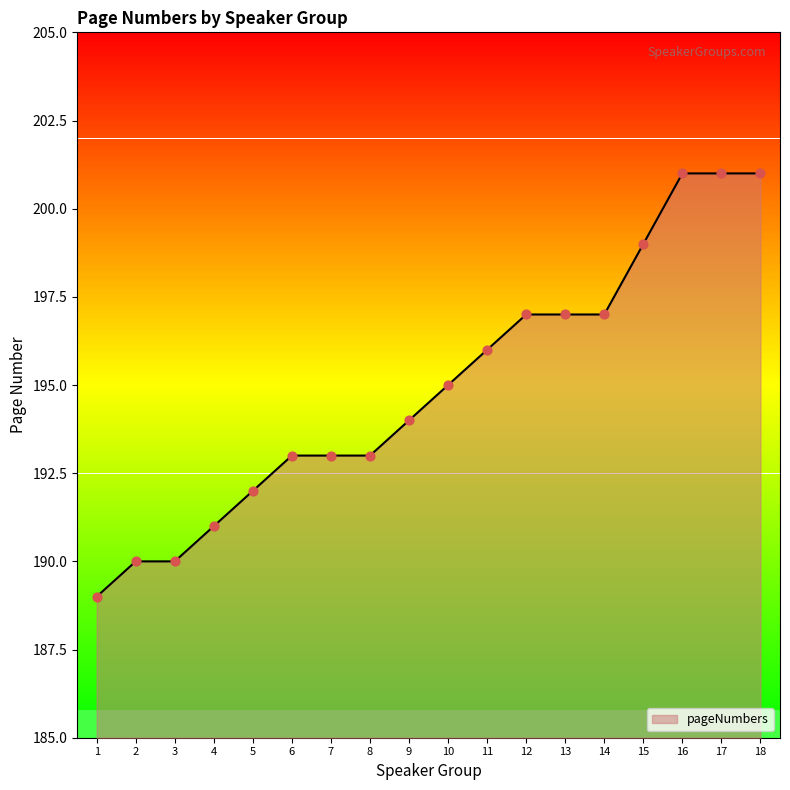

Approximately how many times larger is the value at 15 compared to 3?

1.0